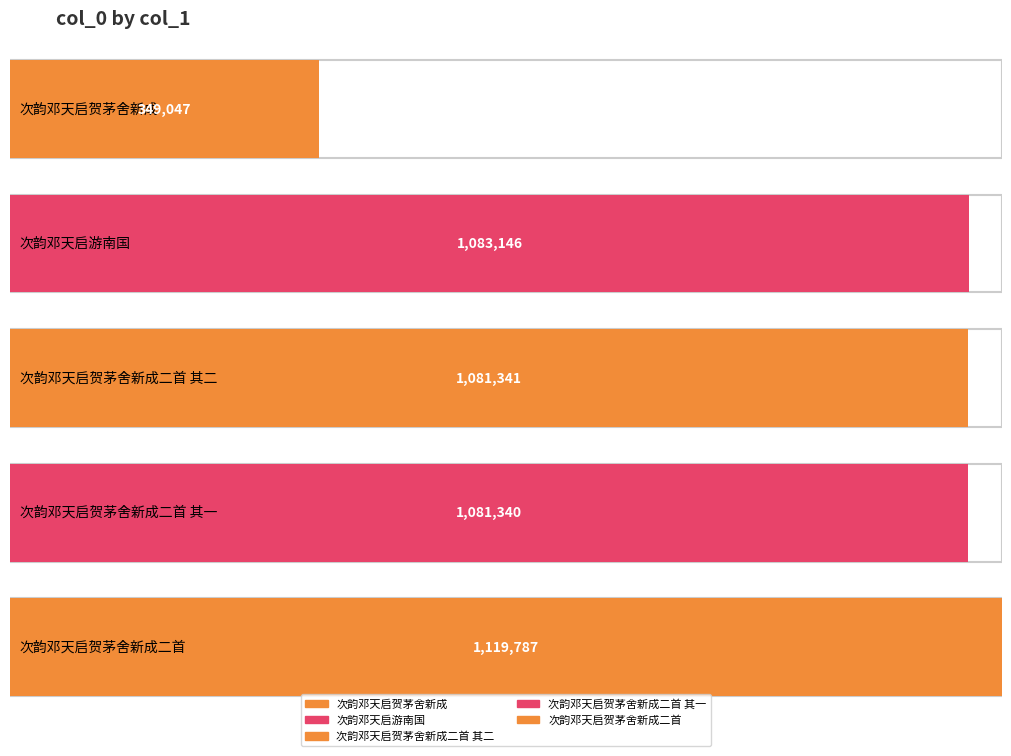

What is the sum of all values?

4714661